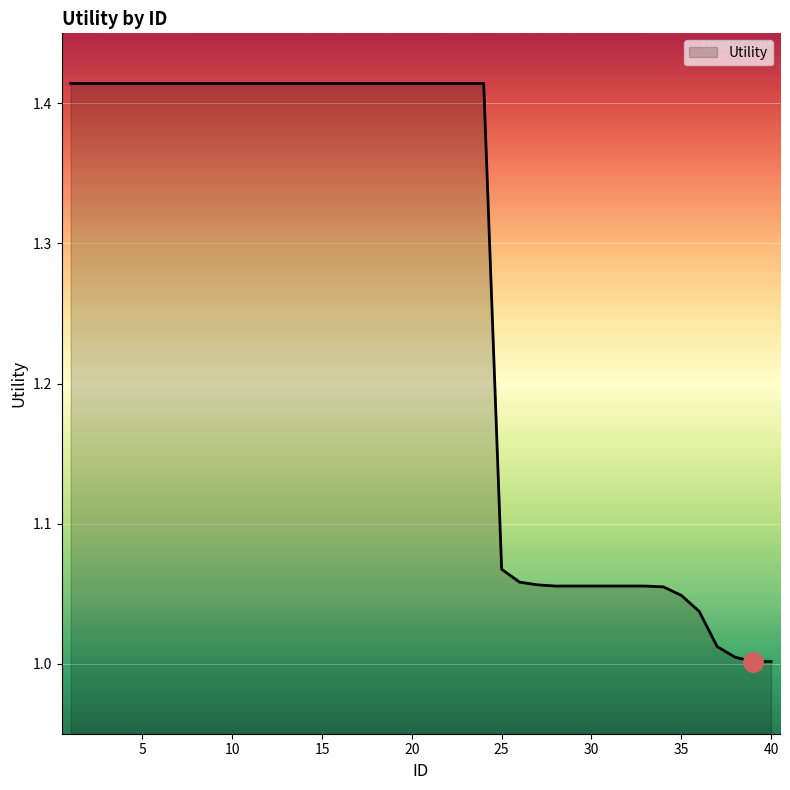

List the labels in order of value, smallest first.

39, 40, 38, 37, 36, 35, 34, 28, 29, 30, 31, 32, 33, 27, 26, 25, 1, 2, 3, 4, 5, 6, 7, 8, 9, 10, 11, 12, 13, 14, 15, 16, 17, 18, 19, 20, 21, 22, 23, 24